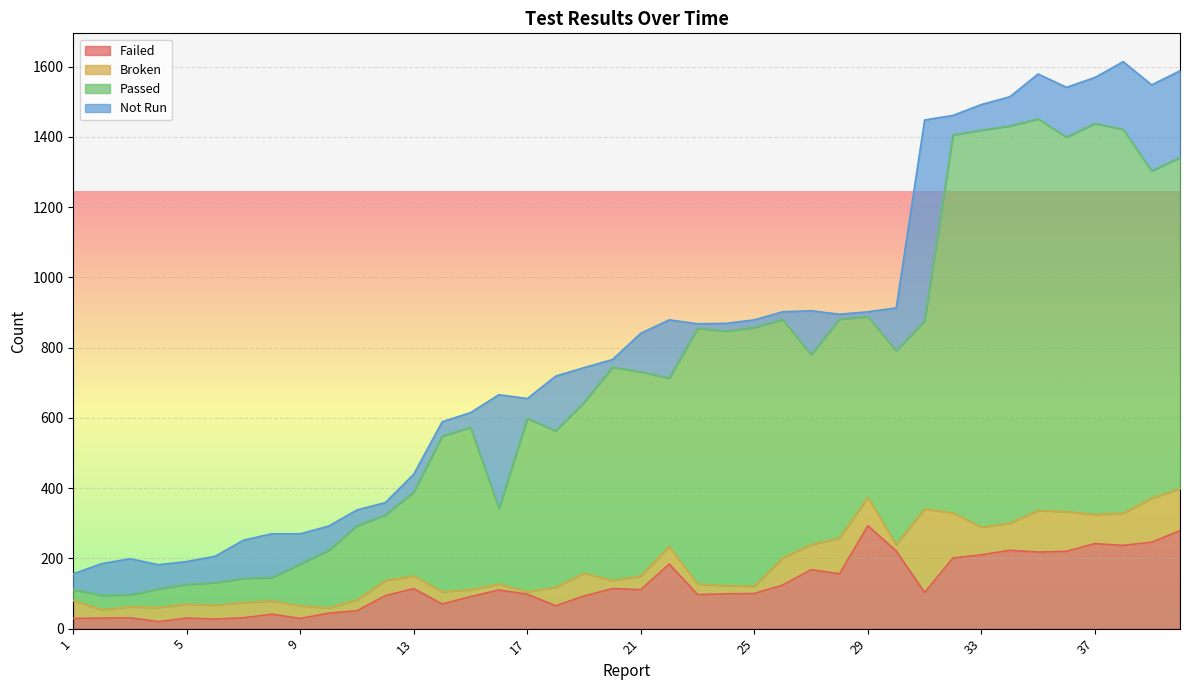

How many lines are shown in the chart?

4